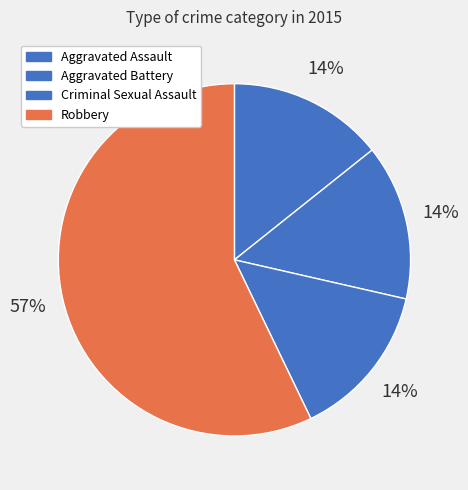

What percentage is the Criminal Sexual Assault slice, to the nearest percent?

14%